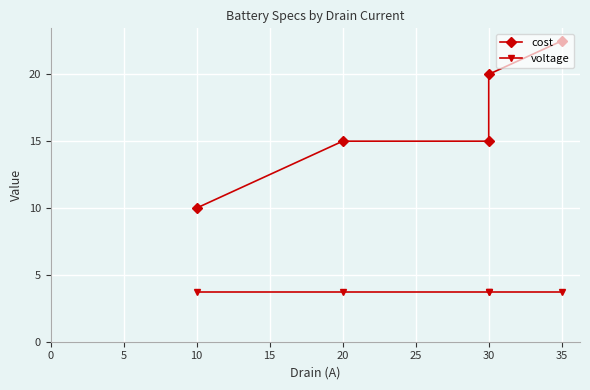

What is the greatest value displayed?

22.5